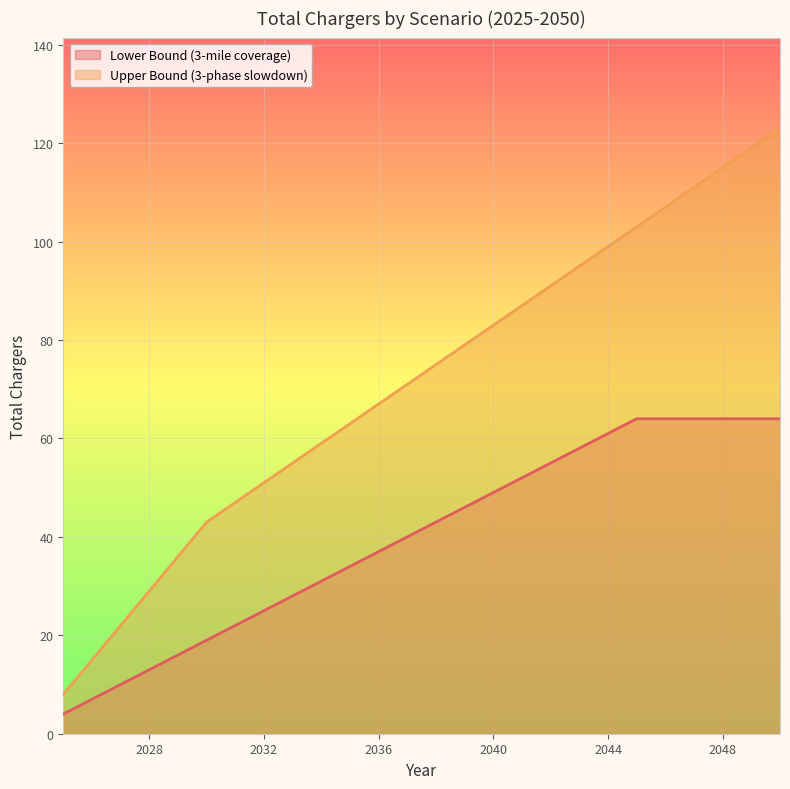

How many distinct data groups are displayed?

2